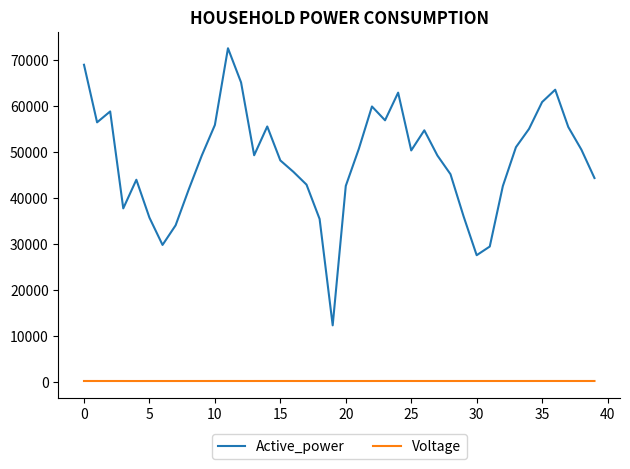

What is the difference between the maximum and minimum values in the Active_power series?

60262.5